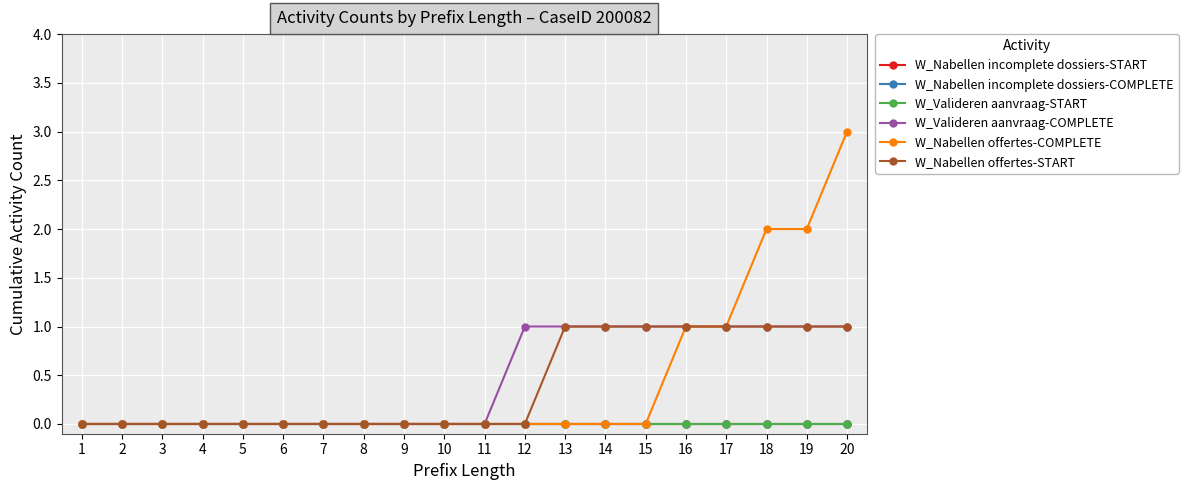

Is this an area chart (filled region under the line)?

No